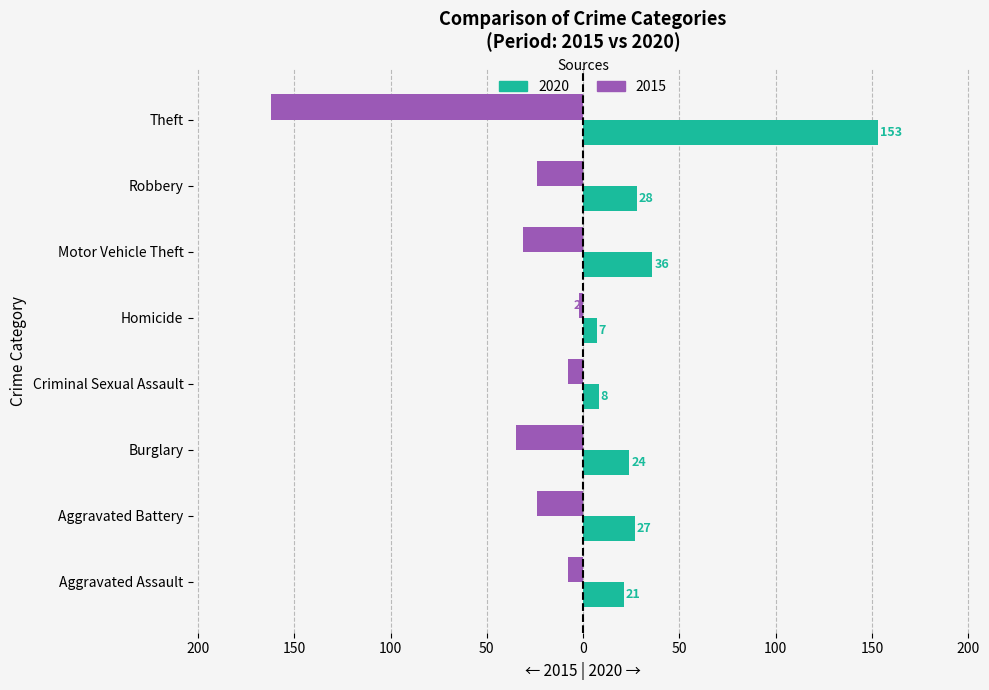

The value of 2020 at Theft is 258. True or false?

False